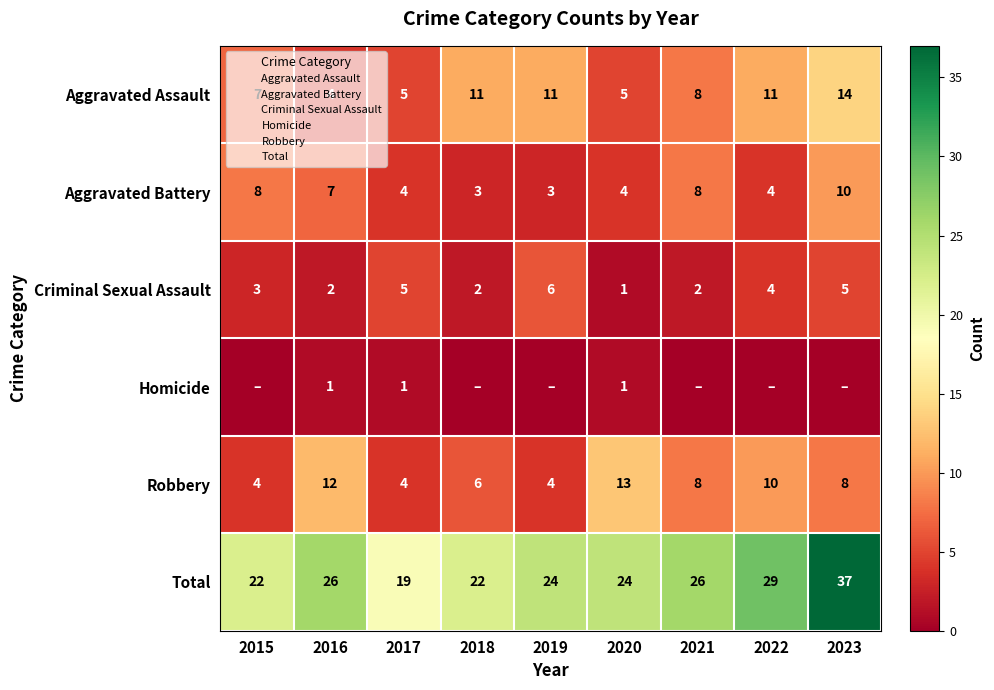

Read the Aggravated Assault value at 2021, to the nearest 5.

10